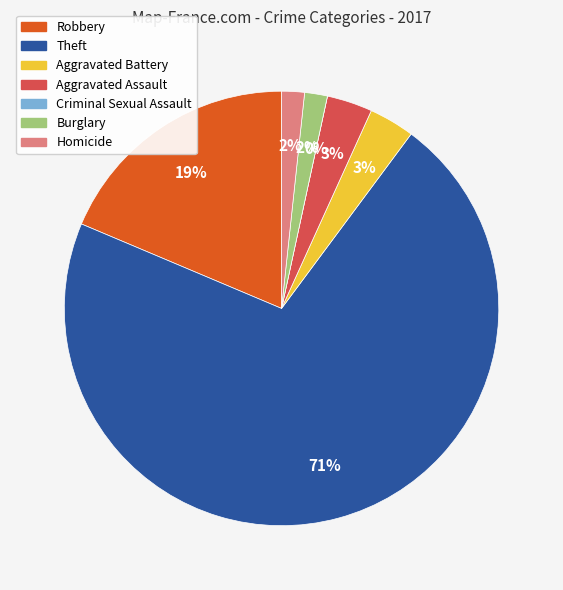

To the nearest percent, what is the average slice percentage?

14%